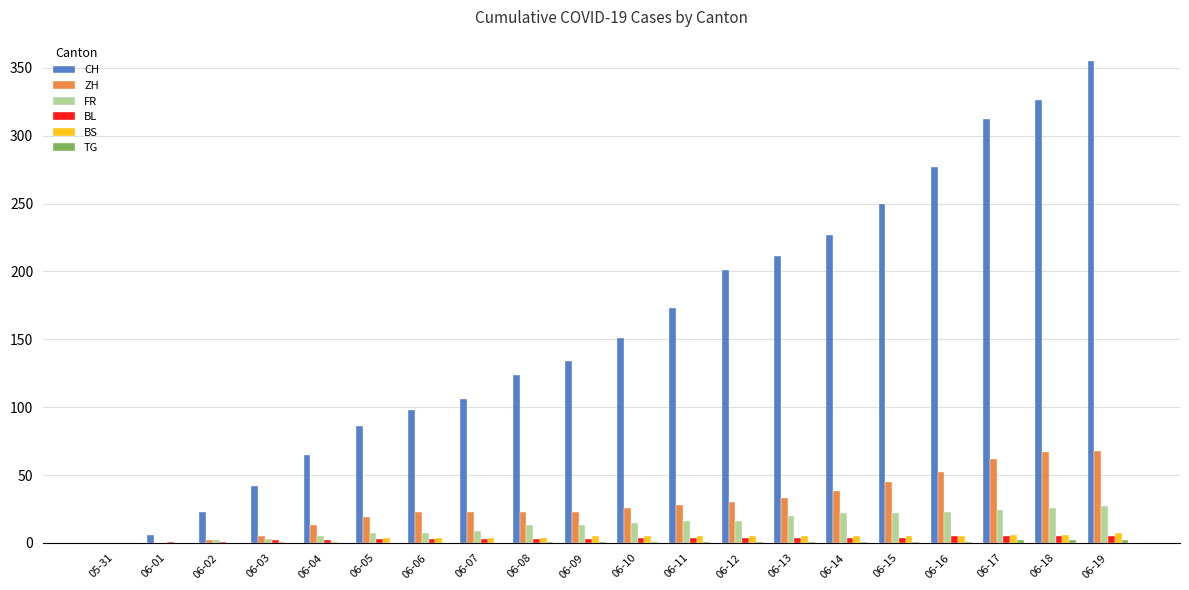

What is the maximum value shown in the chart?

355